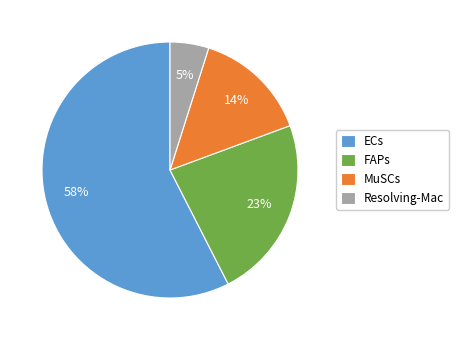

To the nearest percent, what portion does Resolving-Mac represent?

5%